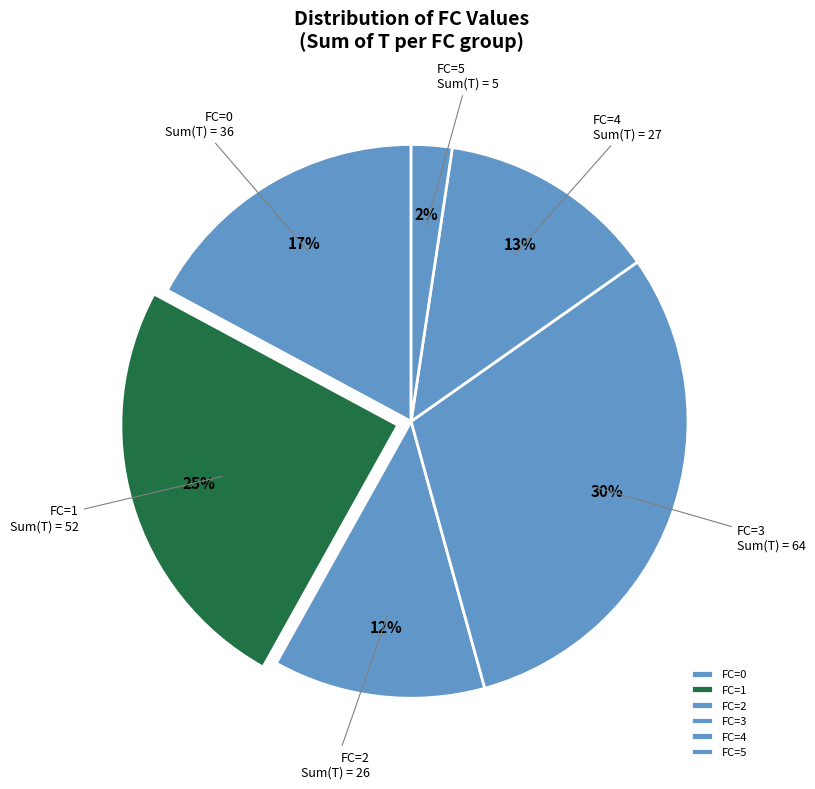

What percentage is the FC=4 slice, to the nearest percent?

13%